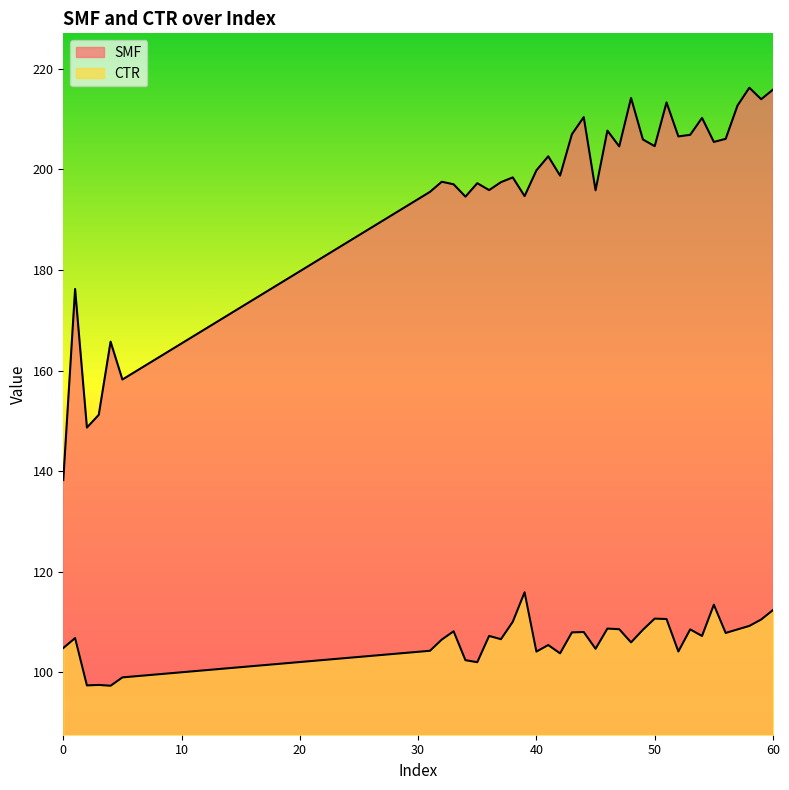

Rank the categories by SMF value from lowest to highest.

0, 2, 3, 5, 4, 1, 34, 39, 31, 45, 36, 33, 35, 37, 32, 38, 42, 40, 41, 47, 50, 55, 49, 56, 52, 53, 43, 46, 54, 44, 57, 51, 59, 48, 60, 58